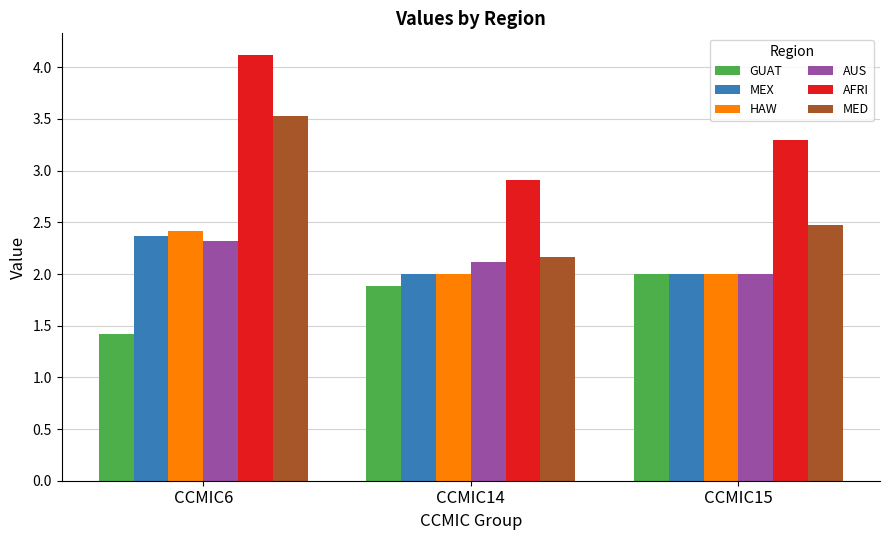

What value does the MEX series have at CCMIC6?

2.4